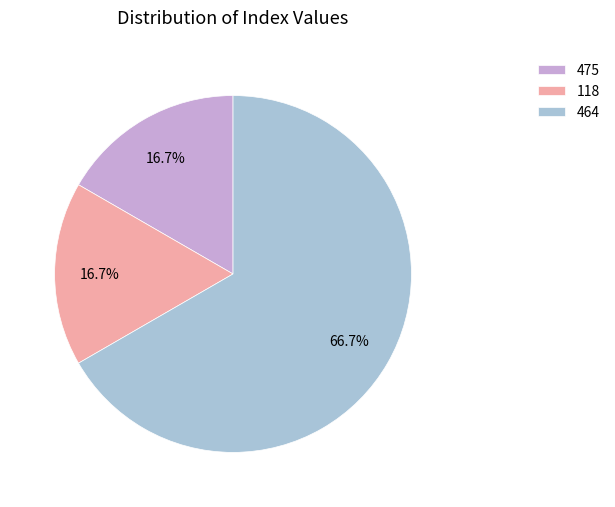

Is it true that 475 is 17% of the pie?

True